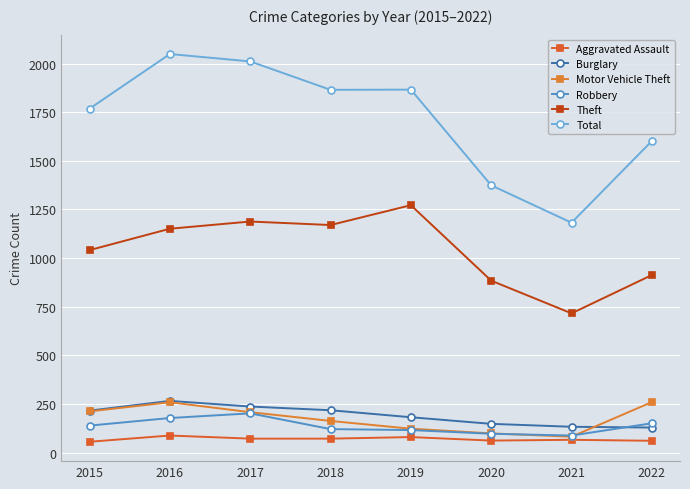

Rank the series by their maximum value, from lowest to highest.

Aggravated Assault, Robbery, Motor Vehicle Theft, Burglary, Theft, Total